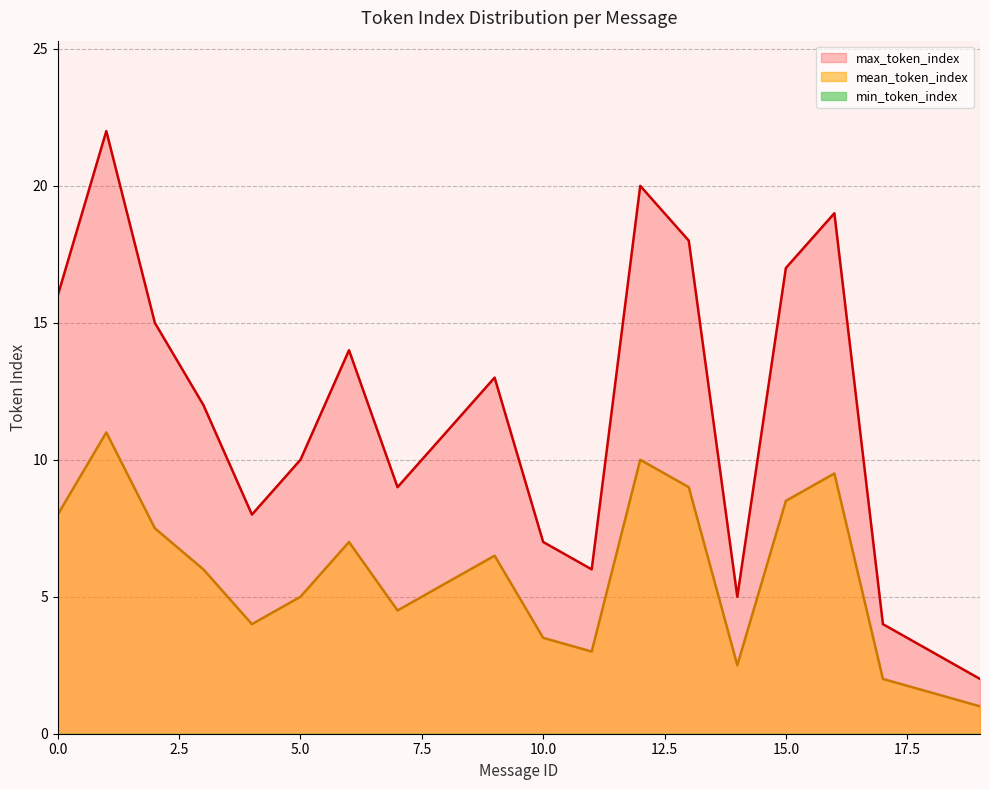

Where is the first local maximum for max_token_index?

1